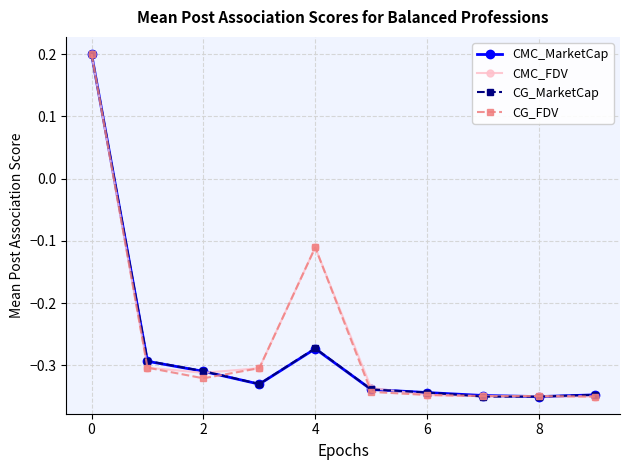

How many distinct data groups are displayed?

4